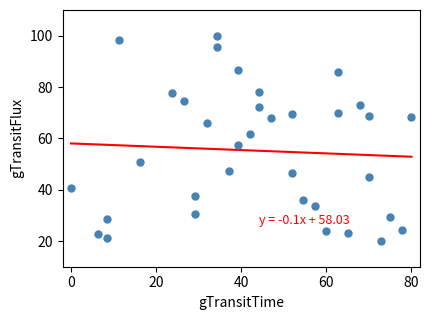

What is the range of X values (max minus min)?

80.0